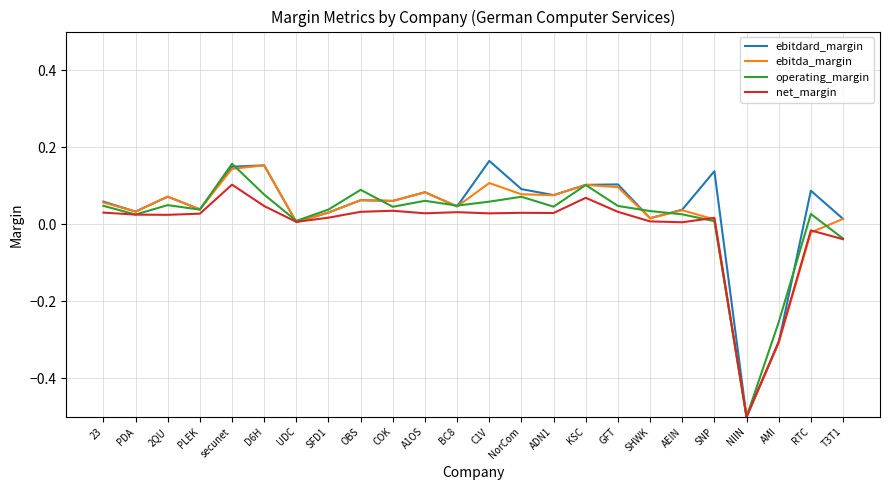

What are all the series names shown in the legend?

ebitdard_margin, ebitda_margin, operating_margin, net_margin